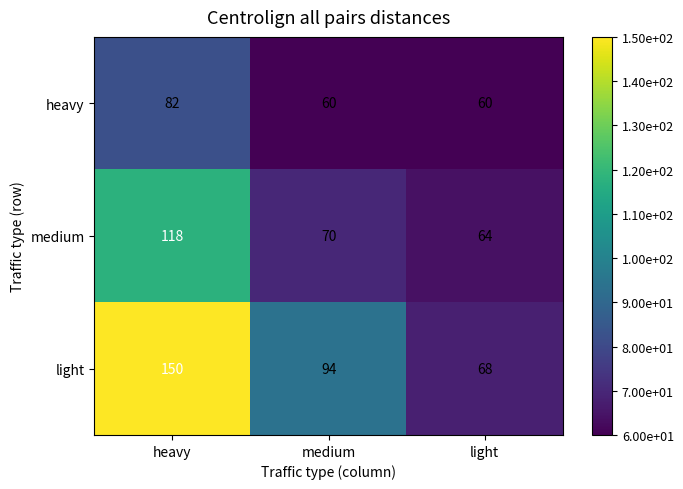

True or false: heavy has a value of 60 at medium.

True